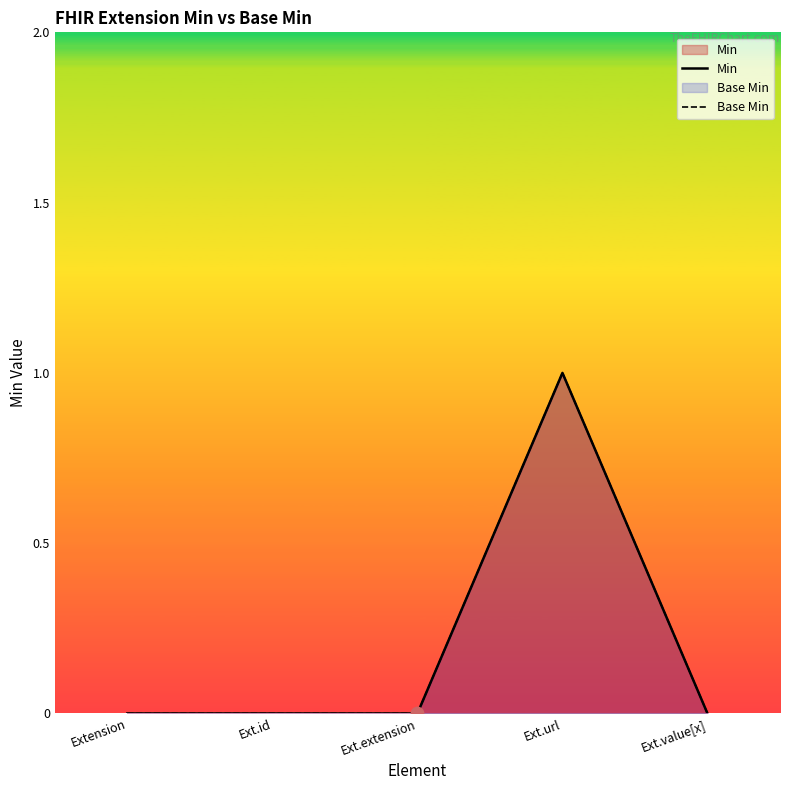

What are all the series names shown in the legend?

Min, Base Min